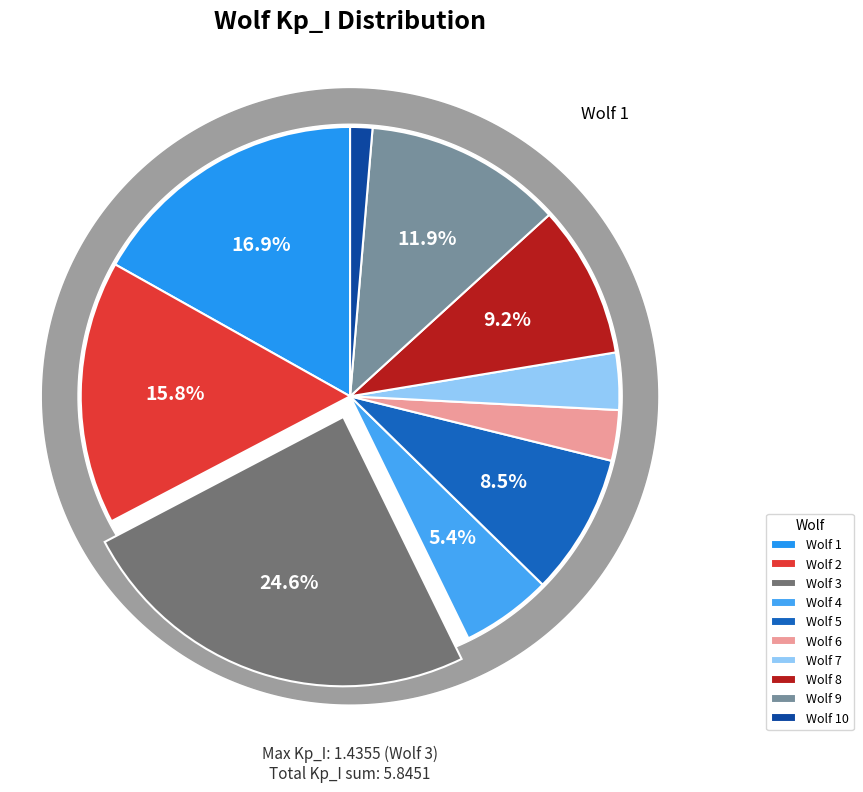

Is there any slice that represents more than half of the pie?

No